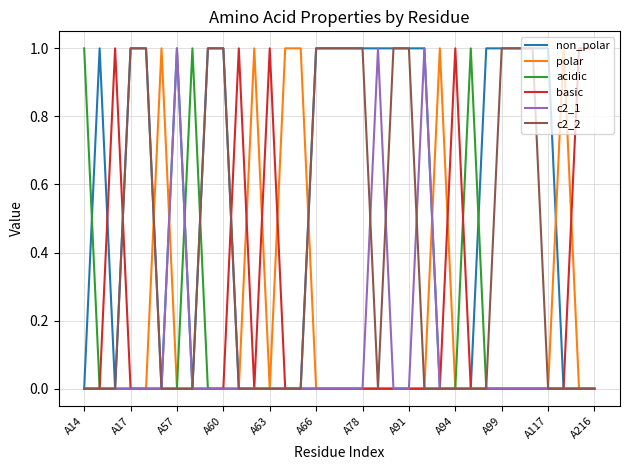

Reading left to right, extract all data points from this chart.

non_polar: 0	1	0	1	1	0	1	0	1	1	0	0	0	0	0	1	1	1	1	1	1	1	1	0	0	0	1	1	1	1	1	0	0	0
polar: 0	0	0	0	0	1	0	0	0	0	0	1	0	1	1	0	0	0	0	0	0	0	0	1	0	0	0	0	0	0	0	1	0	0
acidic: 1	0	0	0	0	0	0	1	0	0	0	0	0	0	0	0	0	0	0	0	0	0	0	0	0	1	0	0	0	0	0	0	0	0
basic: 0	0	1	0	0	0	0	0	0	0	1	0	1	0	0	0	0	0	0	0	0	0	0	0	1	0	0	0	0	0	0	0	1	1
c2_1: 0	0	0	0	0	0	1	0	0	0	0	0	0	0	0	0	0	0	0	1	0	0	1	0	0	0	0	0	0	0	0	0	0	0
c2_2: 0	0	0	1	1	0	0	0	1	1	0	0	0	0	0	1	1	1	1	0	1	1	0	0	0	0	0	1	1	1	0	0	0	0